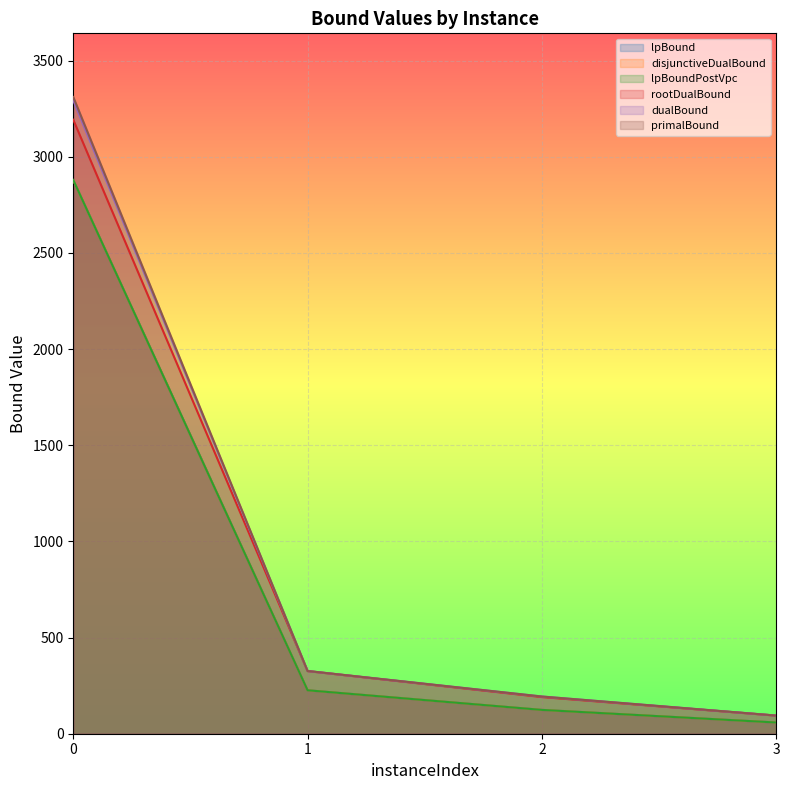

Rank the series at 0 from lowest to highest value.

lpBound, disjunctiveDualBound, lpBoundPostVpc, rootDualBound, dualBound, primalBound